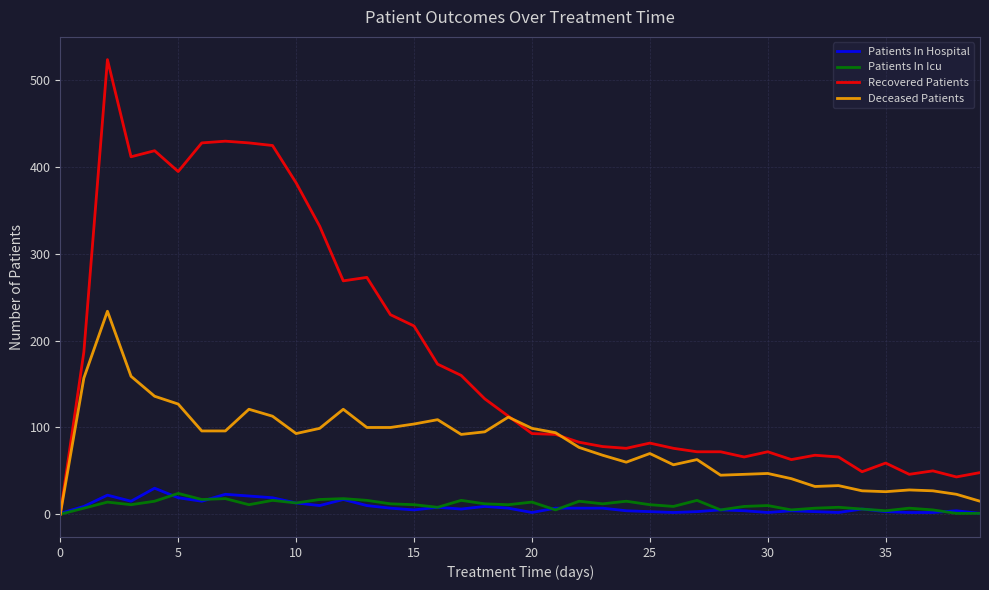

How many series are shown in this chart?

4